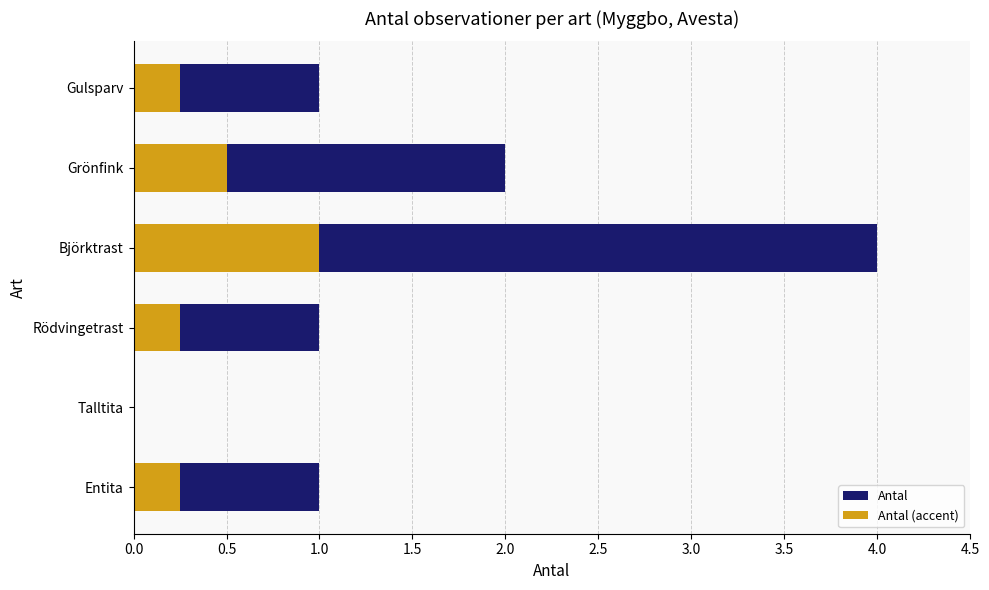

What is the change in value from Talltita to Gulsparv?

+1